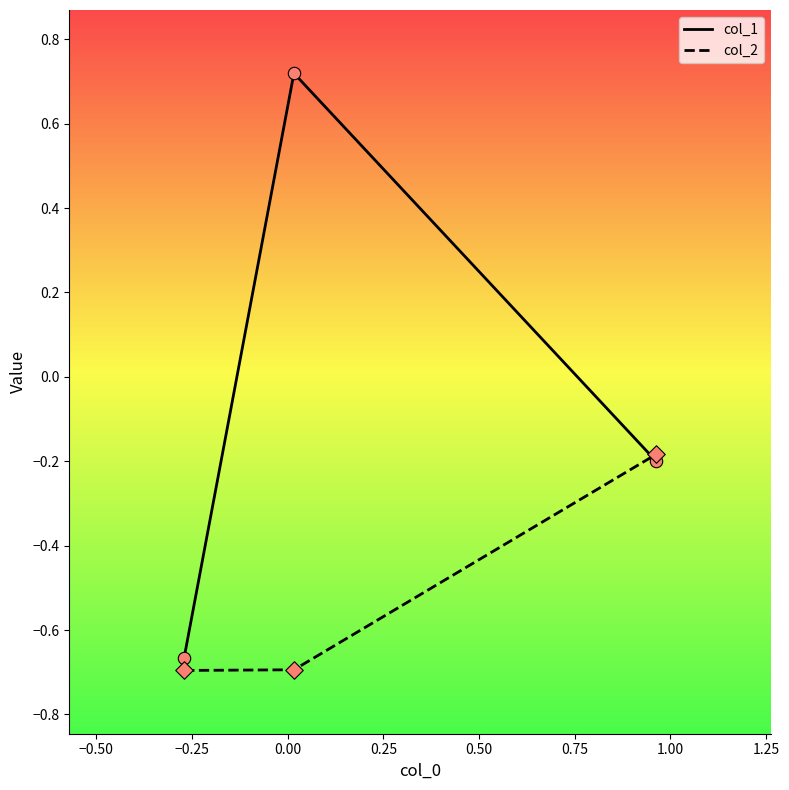

List the series in order of their overall mean, lowest first.

col_2, col_1